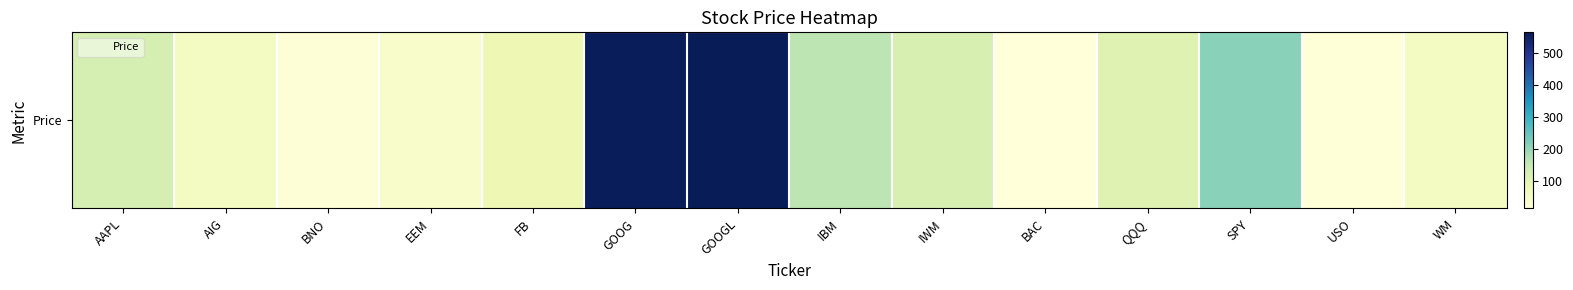

Rank the categories by value from highest to lowest.

GOOGL, GOOG, SPY, IBM, AAPL, IWM, QQQ, FB, AIG, WM, EEM, BNO, USO, BAC